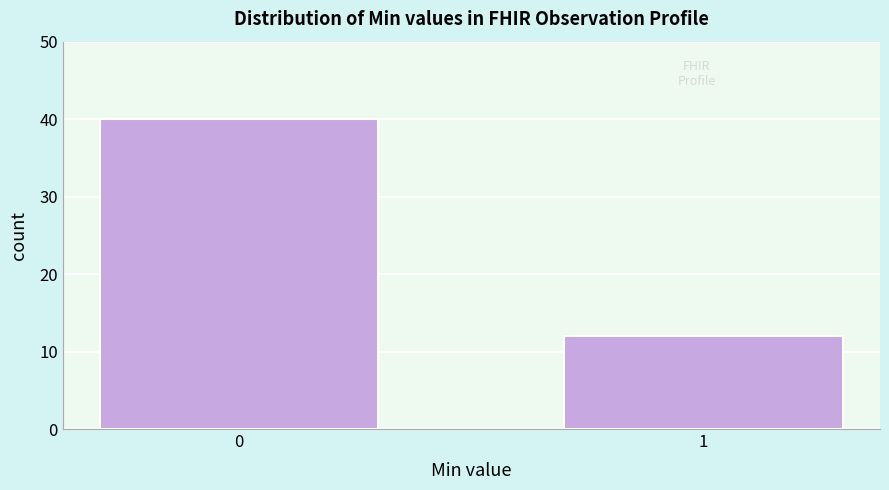

Reading right to left, list all the values displayed in this chart.

1=12	0=40